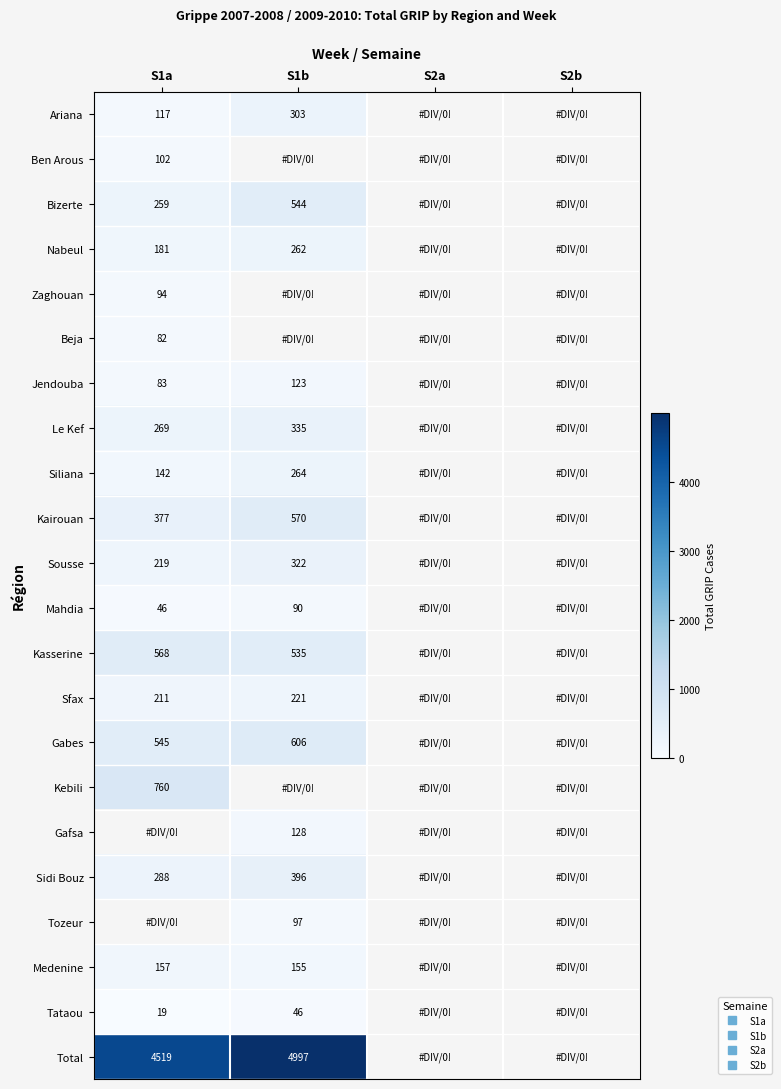

Which label corresponds to the smallest value in the chart?

S1a